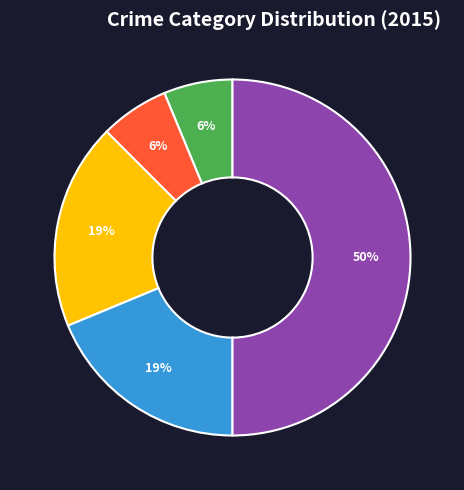

To the nearest percent, what is the average slice percentage?

20%